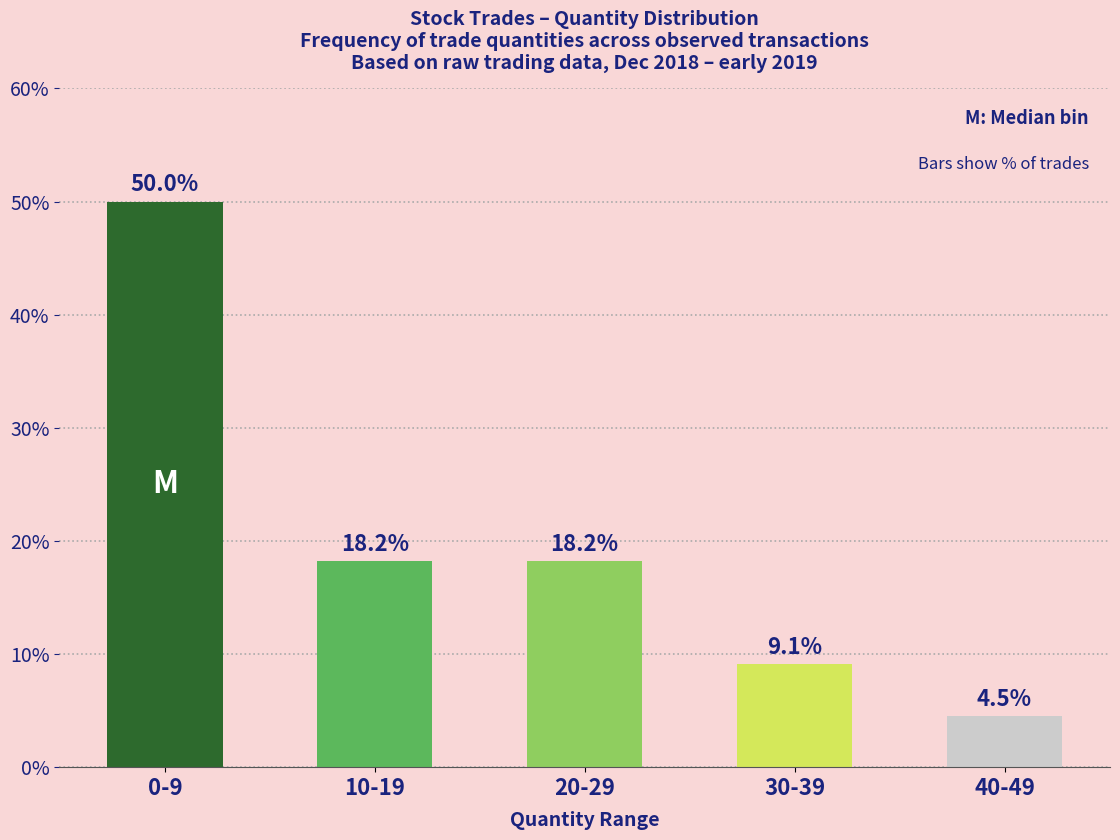

The value at 20-29 is 18.2. True or false?

True